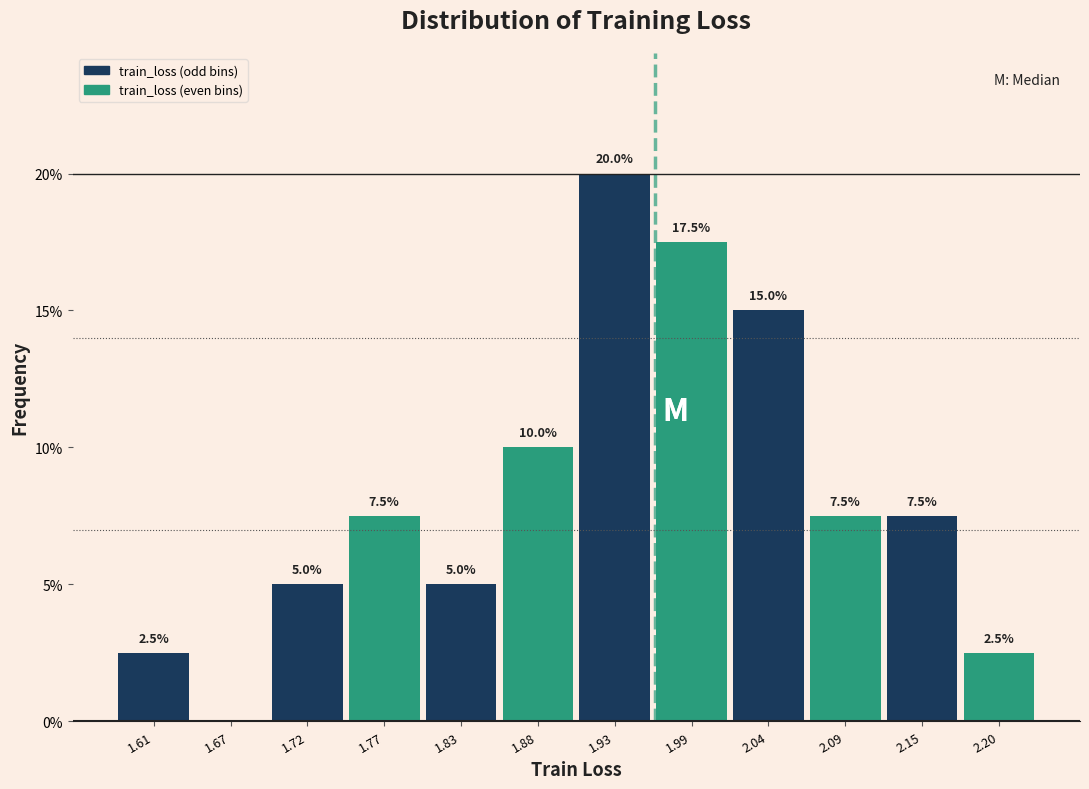

Which range on the x-axis has the tallest bar?

1.91 to 1.96